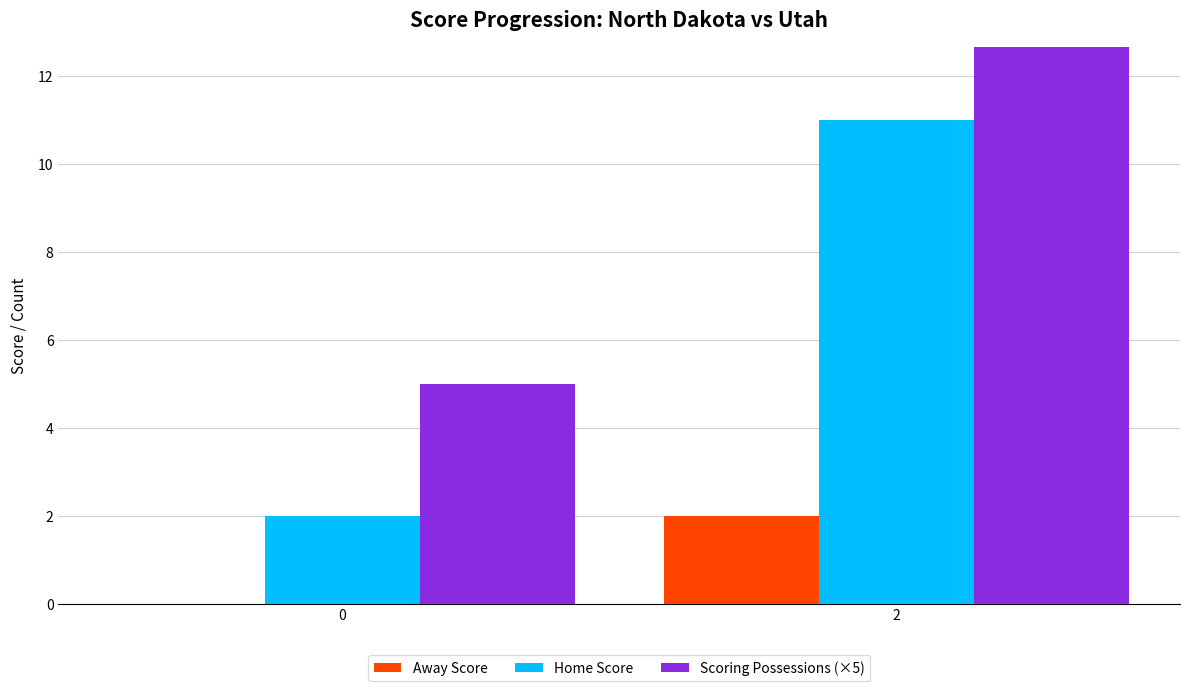

Rank the series at 0 from lowest to highest value.

Away Score, Home Score, Scoring Possessions (×5)